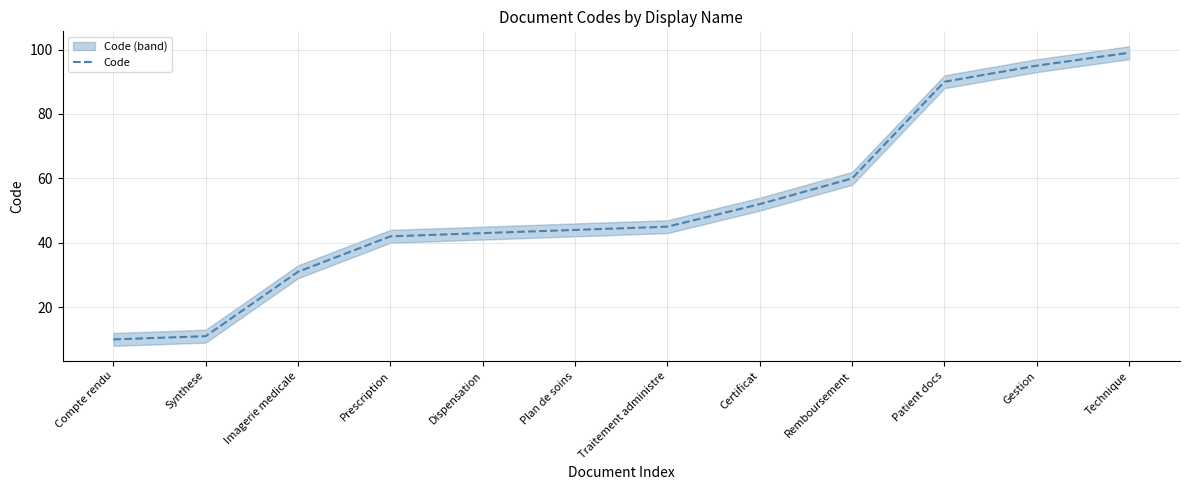

How many values are below 45?

6